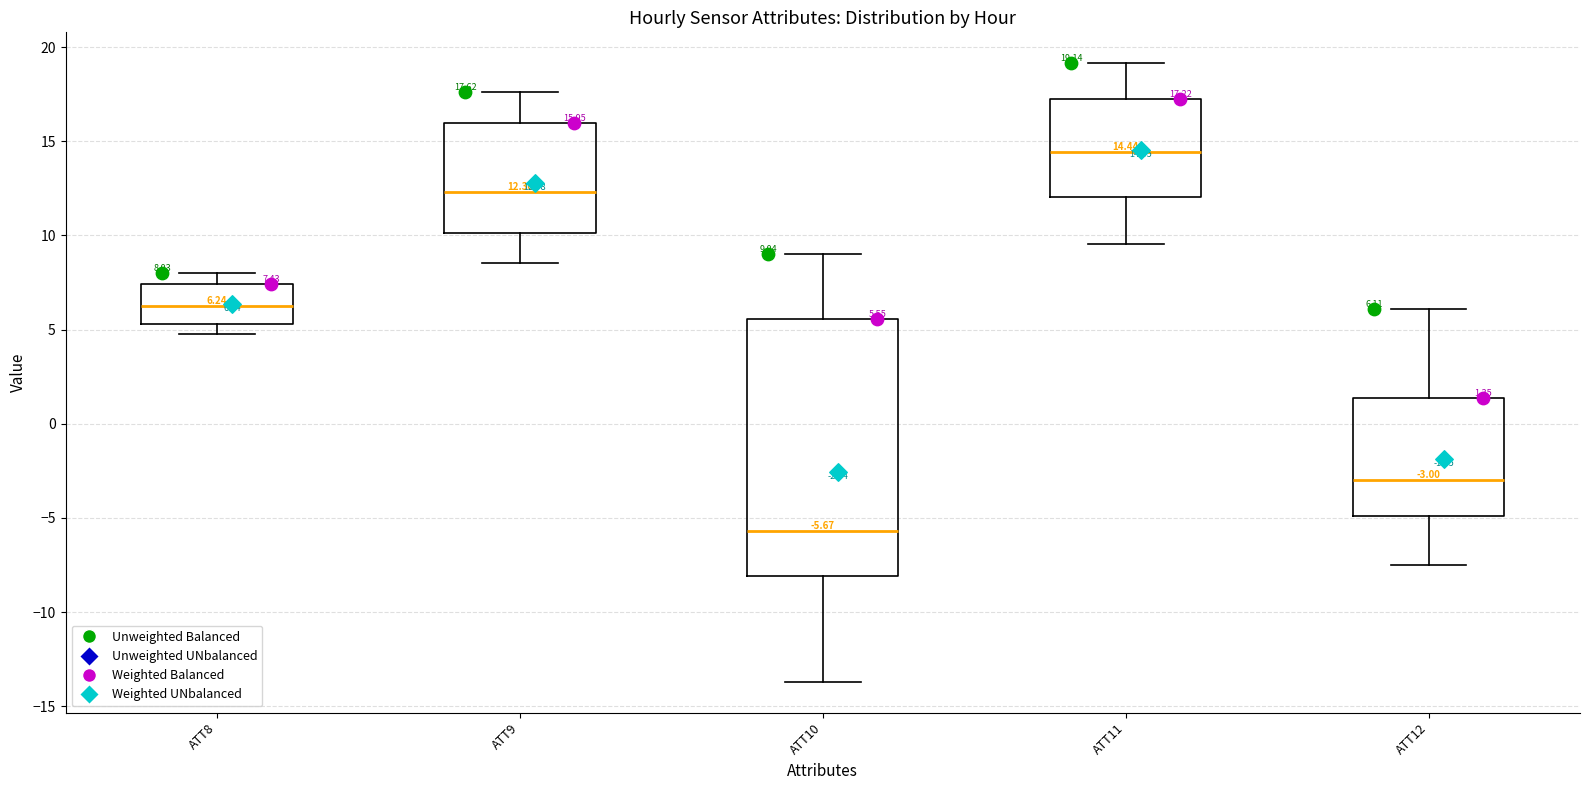

Which box has the lowest median line?

ATT10